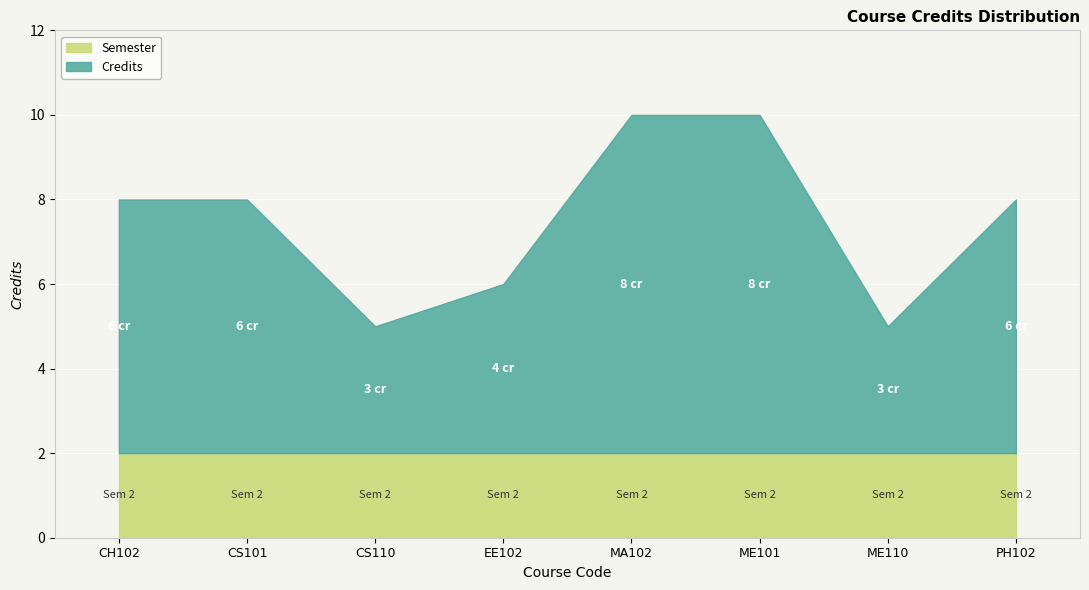

At which label is Credits closest to 5?

CH102